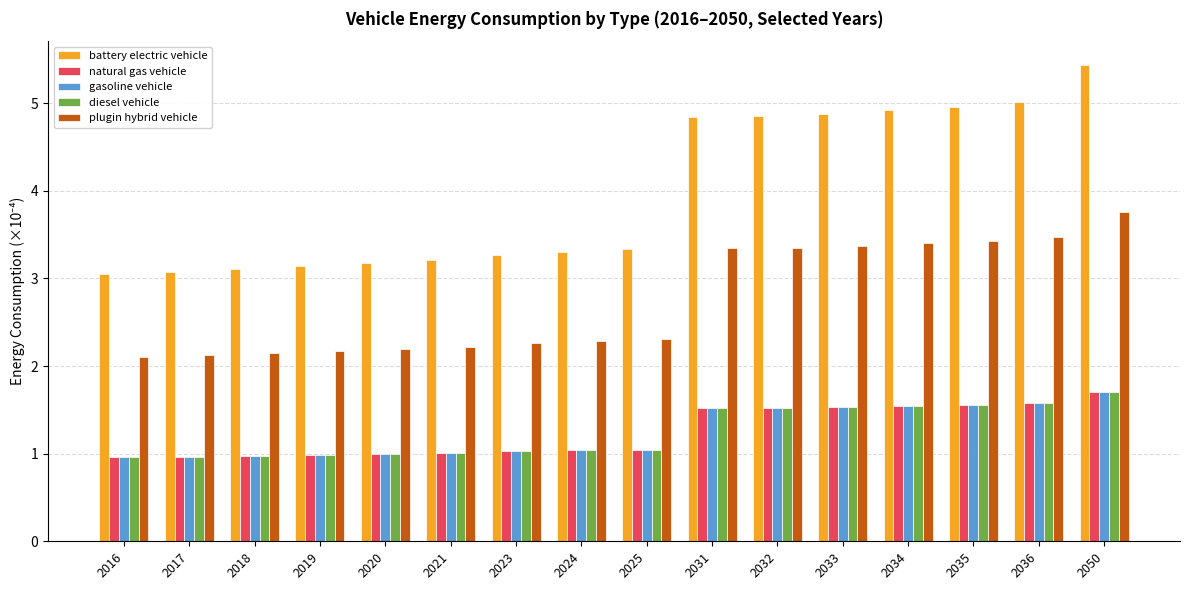

What is the spread (max minus min) of values at 2021?

2.2